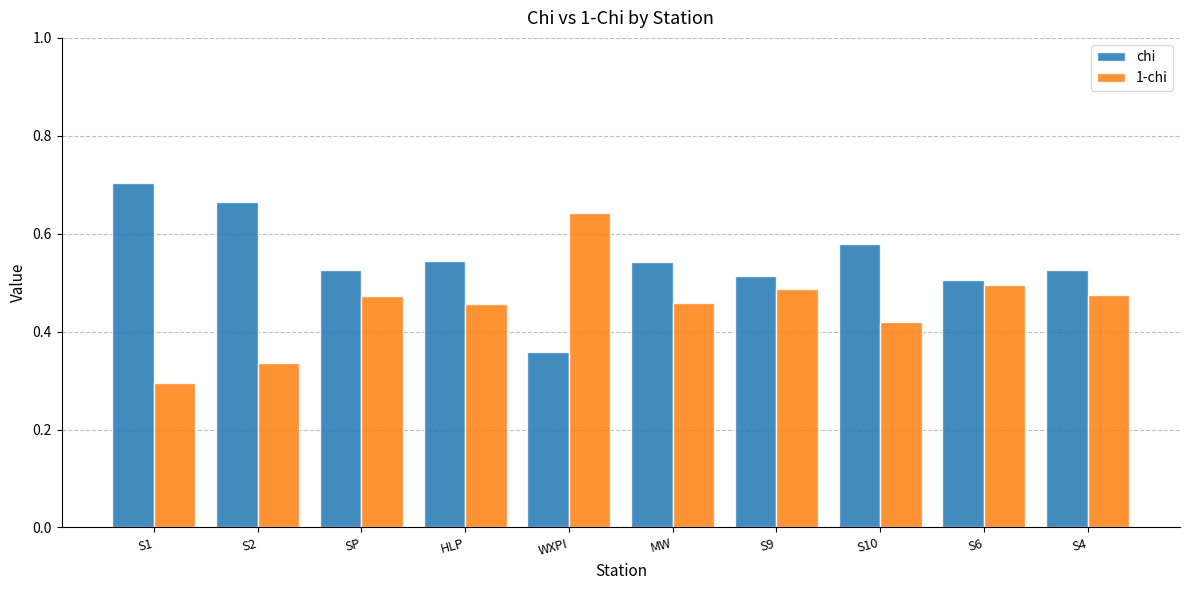

Where is chi nearest to the value 0?

WXPI